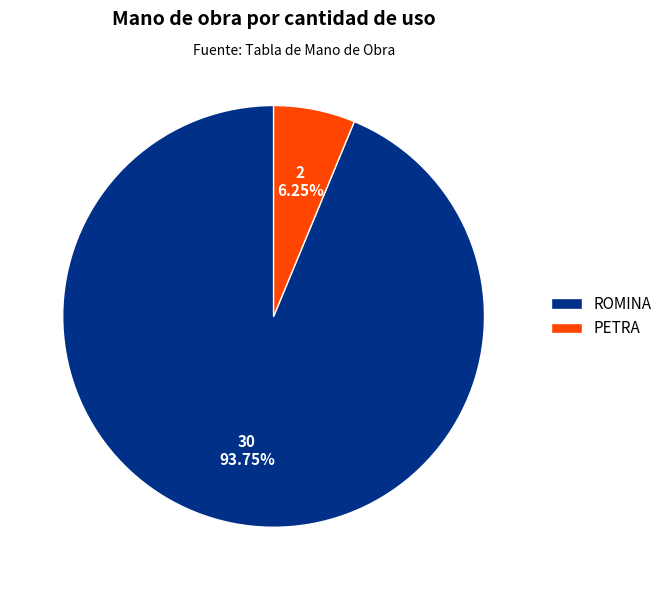

Is the sum of PETRA and ROMINA greater than half?

Yes